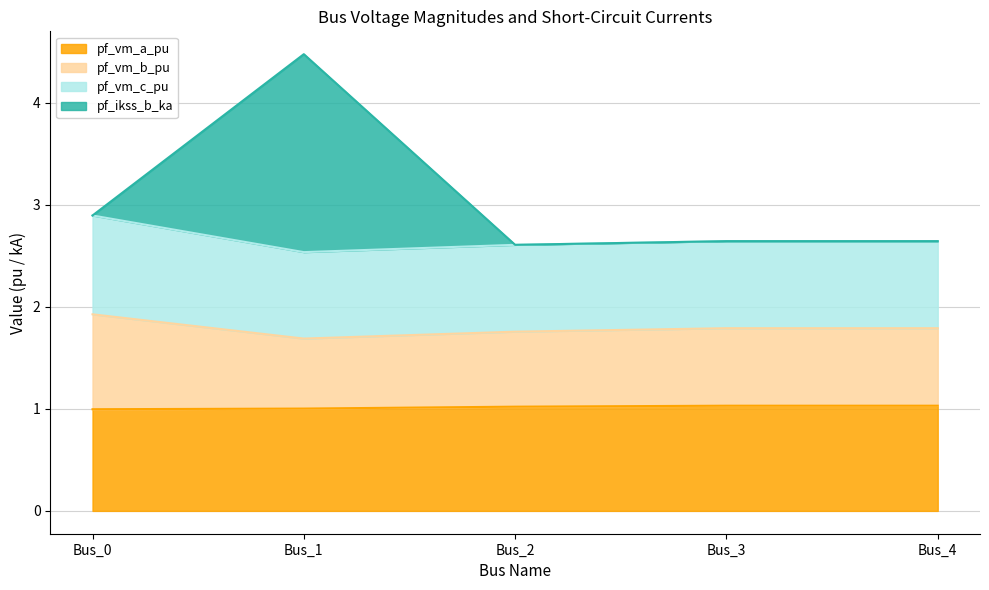

At which category is the sum across all series the highest?

Bus_1